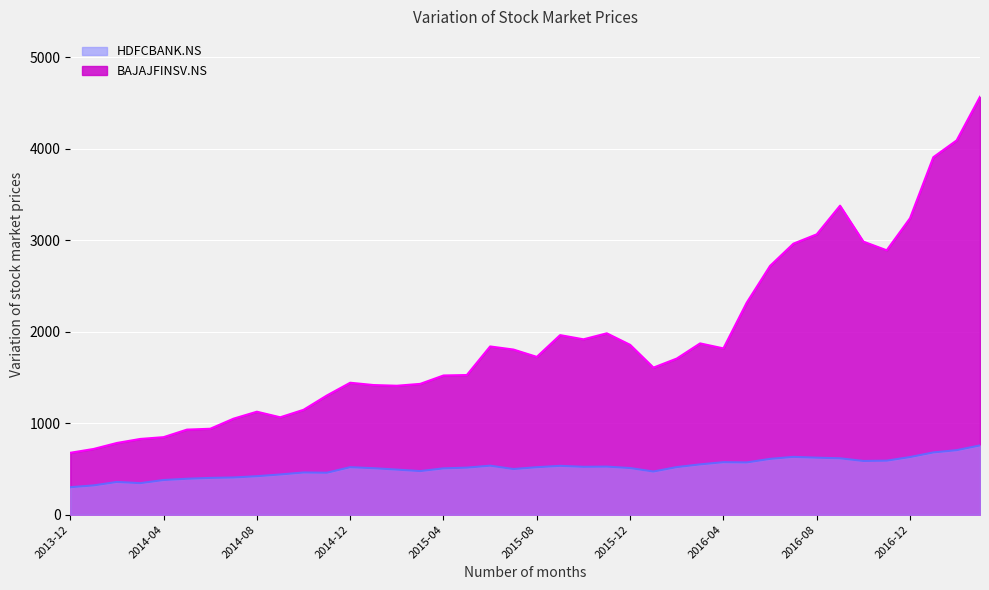

Count the number of categories in the chart.

40